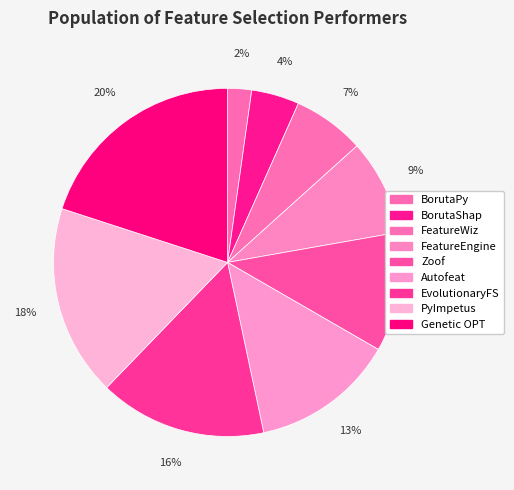

Between BorutaPy and BorutaShap, which is larger?

BorutaShap